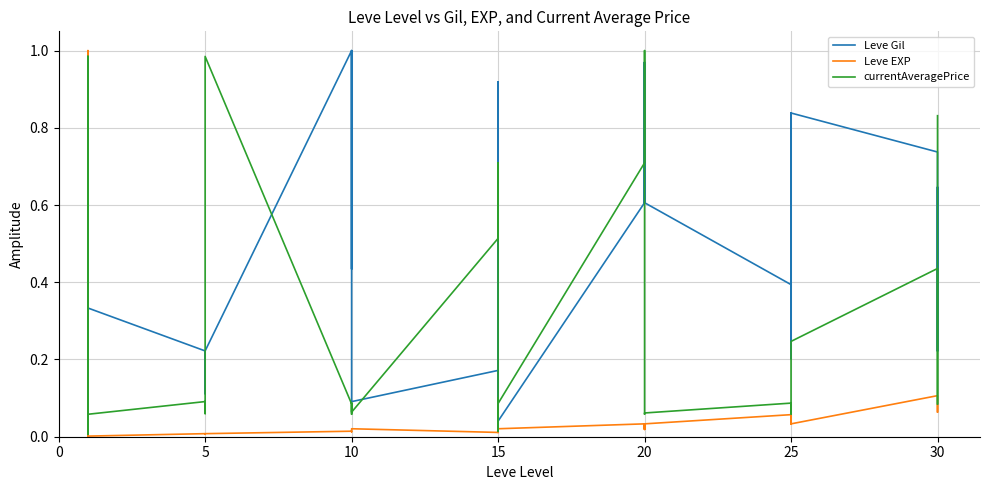

Is this an area chart (filled region under the line)?

No